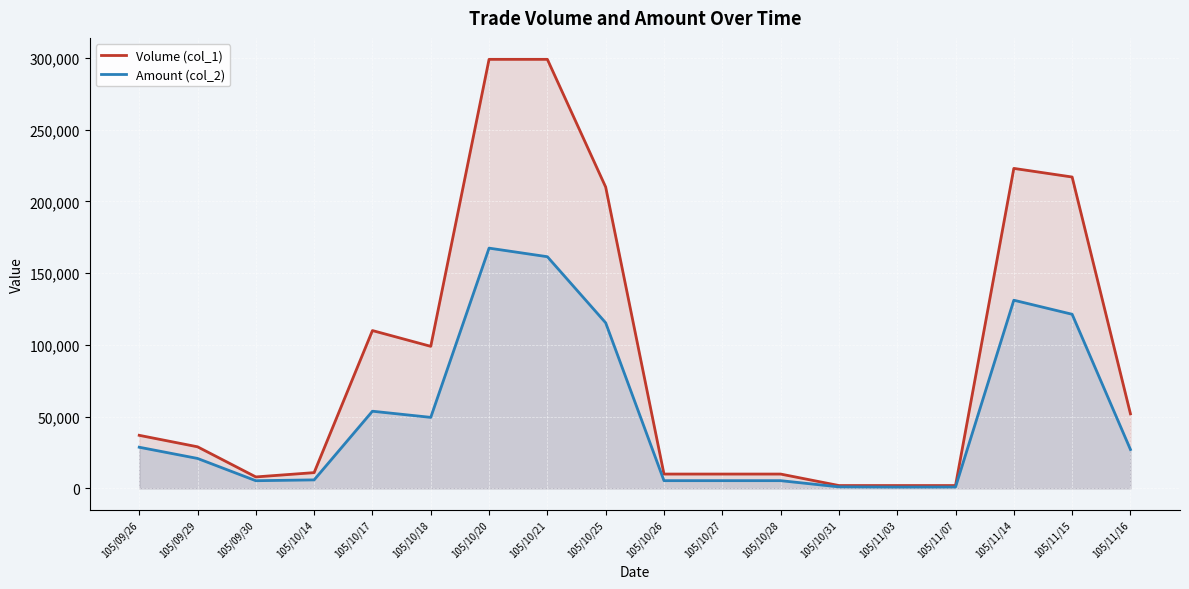

True or false: Volume (col_1) and Amount (col_2) cross at least once.

False